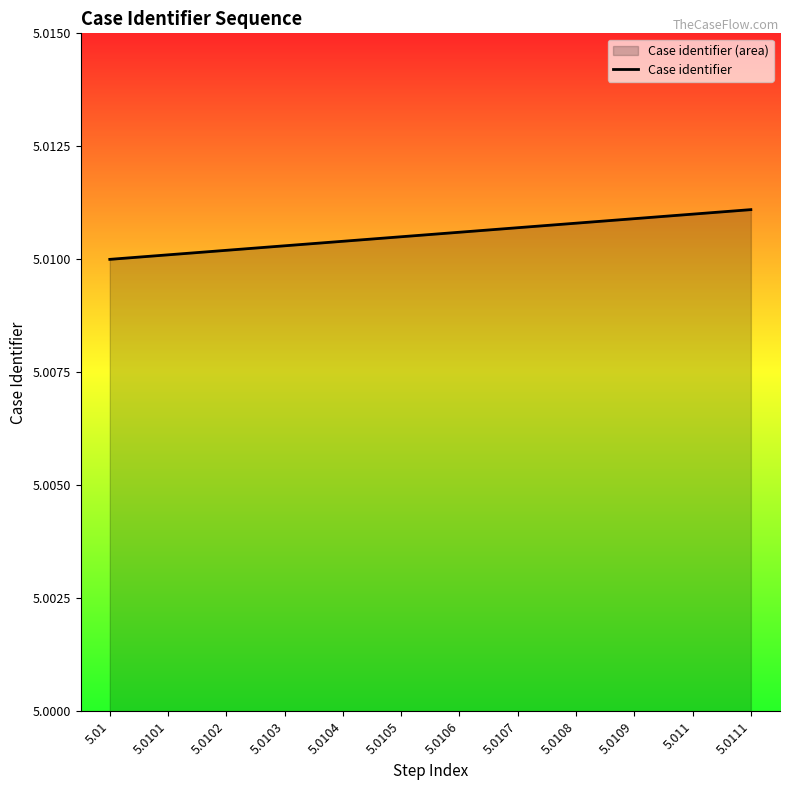

The chart shows a value of 8.5 at 5.0109. True or false?

False